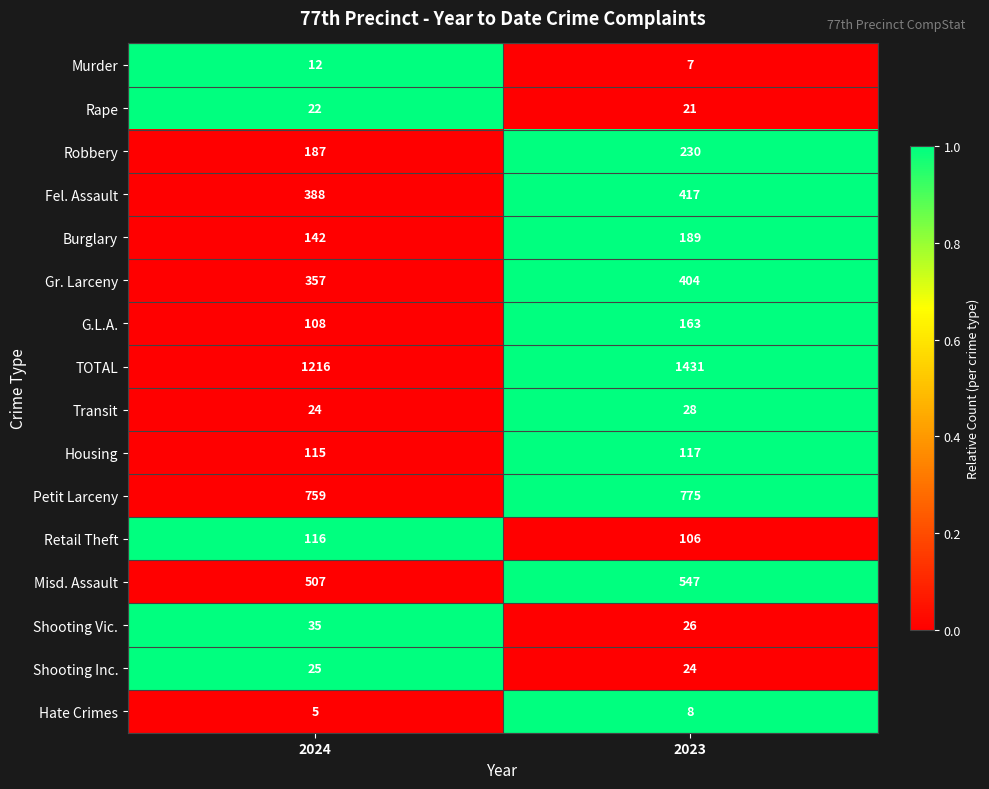

List the labels in order of Shooting Inc. value, largest first.

2024, 2023